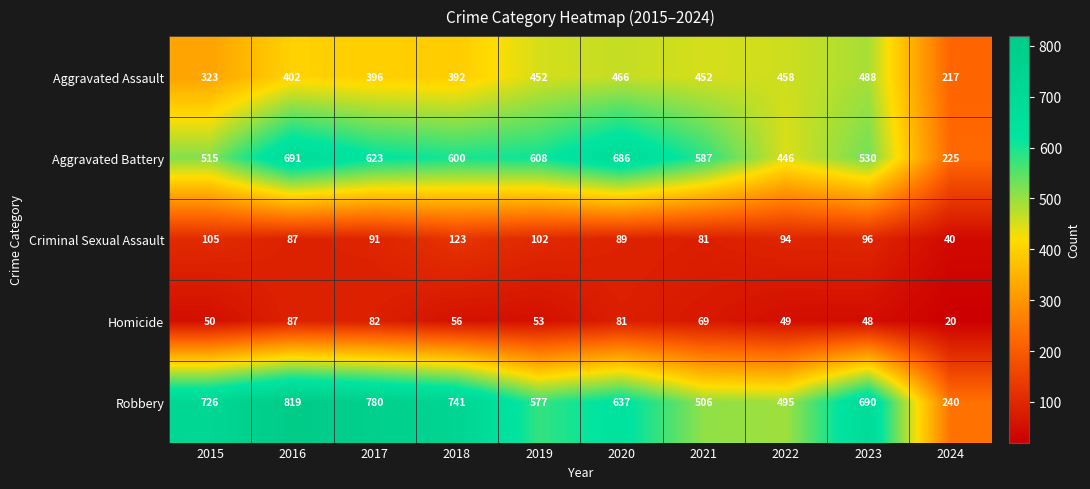

What is the total value across all series at 2021?

1695